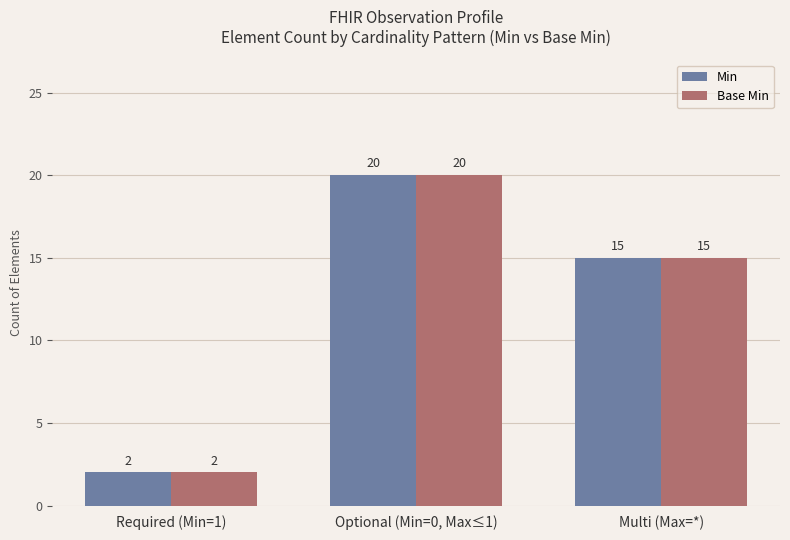

What is the value of the Base Min bar at the 2nd from the left?

20